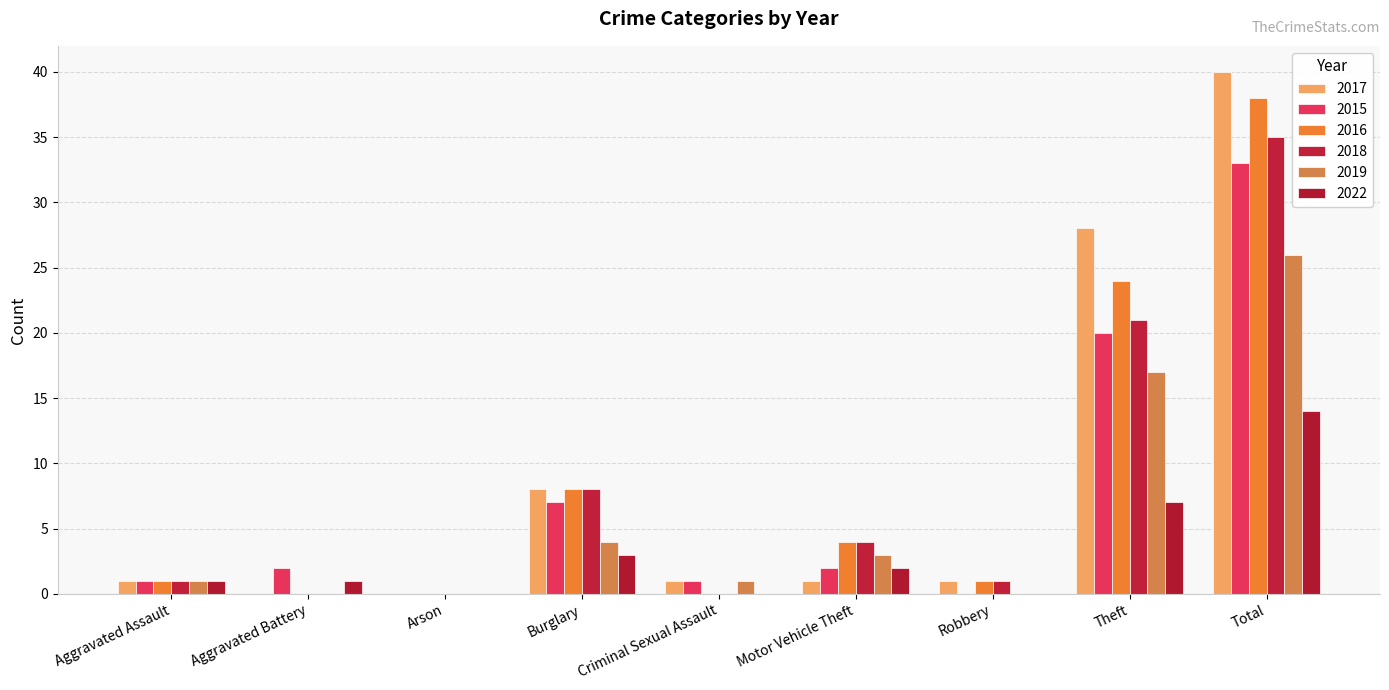

Reading left to right, extract all data points from this chart.

2017: 1	0	0	8	1	1	1	28	40
2015: 1	2	0	7	1	2	0	20	33
2016: 1	0	0	8	0	4	1	24	38
2018: 1	0	0	8	0	4	1	21	35
2019: 1	0	0	4	1	3	0	17	26
2022: 1	1	0	3	0	2	0	7	14